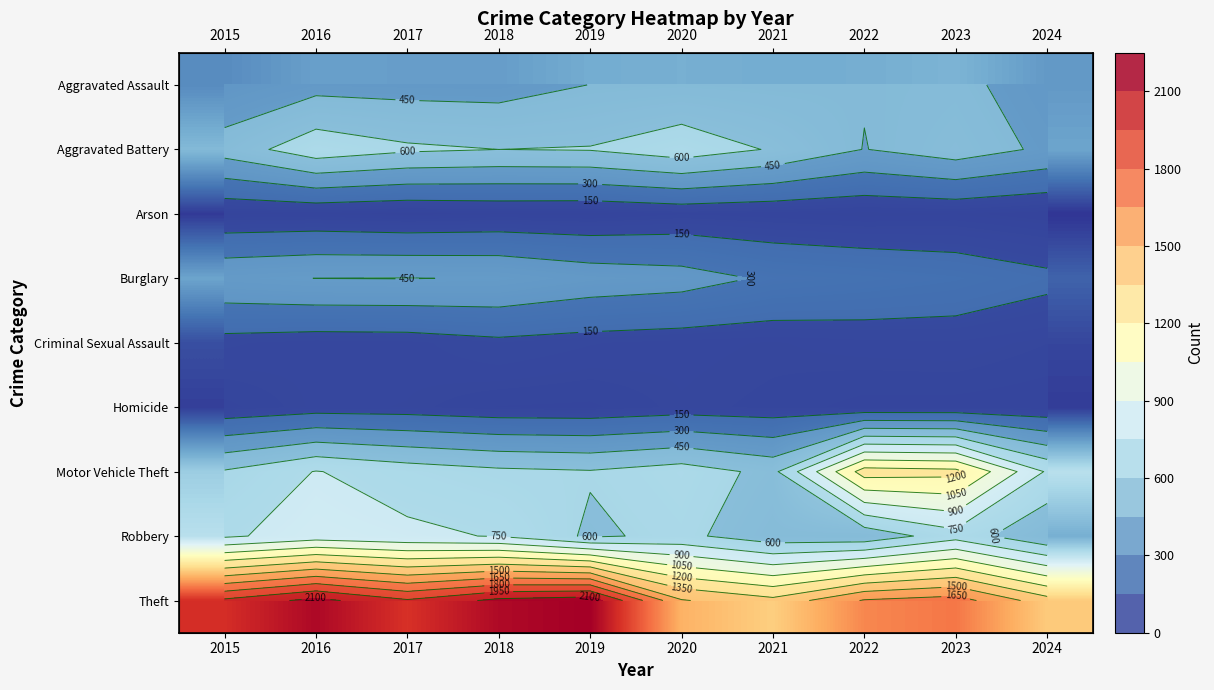

Which series changed the most between 2019 and 2024?

Theft